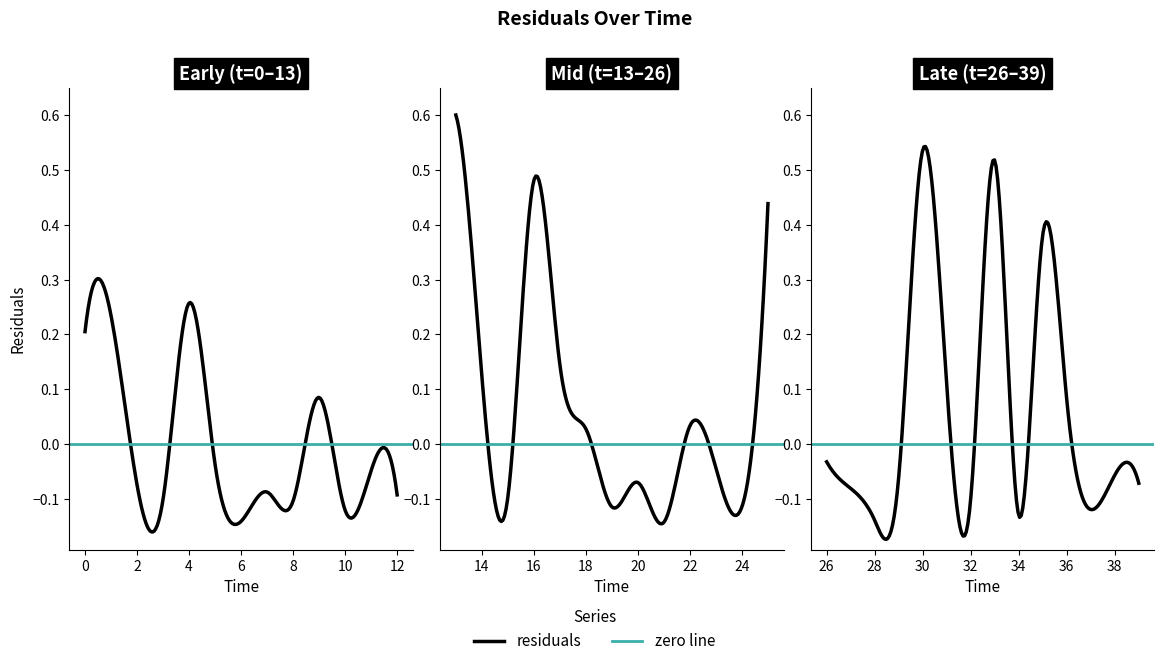

True or false: there are more than 2 points higher than both neighbors.

True